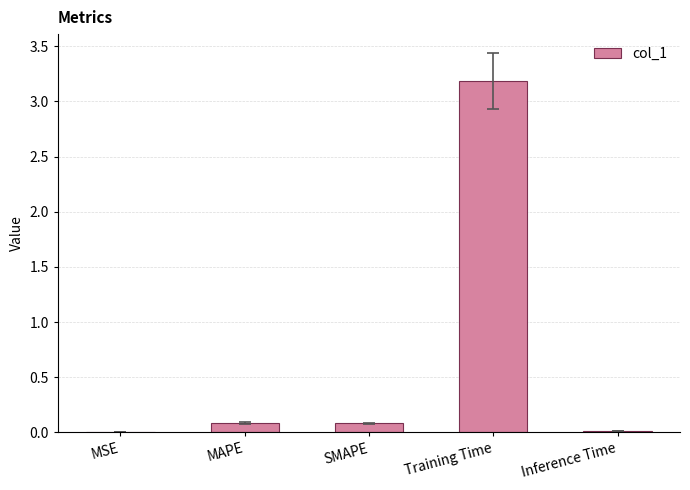

Does the chart contain stacked bars?

No